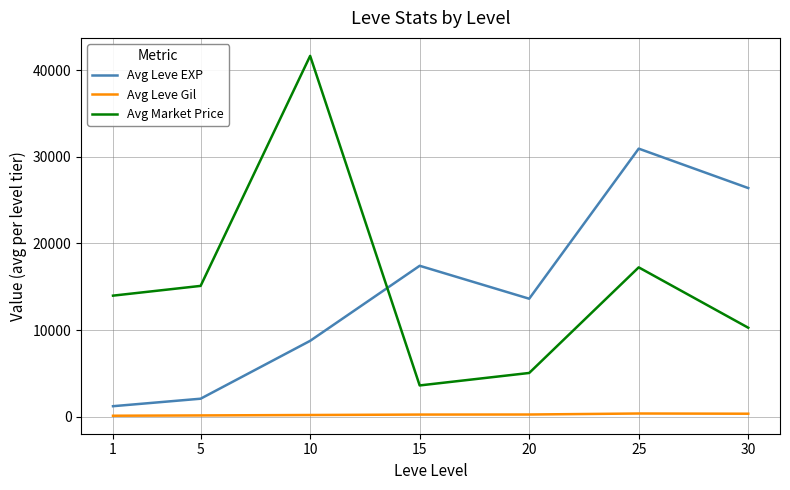

Is it true that Avg Leve Gil equals 253 at 20?

True